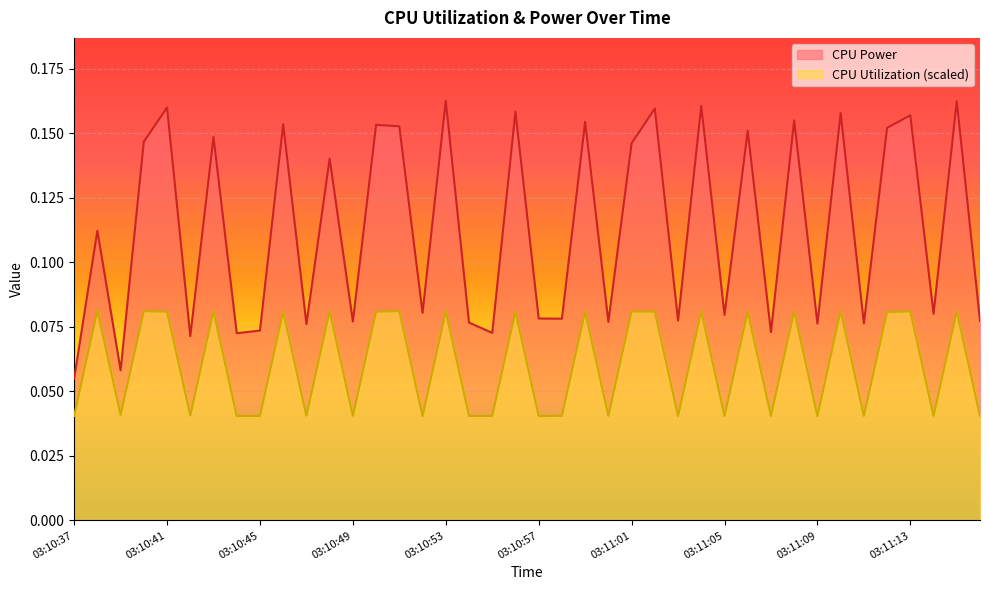

Reading left to right, extract all data points from this chart.

CPU Power: 03:10:37=0.1	03:10:38=0.1	03:10:39=0.1	03:10:40=0.1	03:10:41=0.2	03:10:42=0.1	03:10:43=0.1	03:10:44=0.1	03:10:45=0.1	03:10:46=0.2	03:10:47=0.1	03:10:48=0.1	03:10:49=0.1	03:10:50=0.2	03:10:51=0.2	03:10:52=0.1	03:10:53=0.2	03:10:54=0.1	03:10:55=0.1	03:10:56=0.2	03:10:57=0.1	03:10:58=0.1	03:10:59=0.2	03:11:00=0.1	03:11:01=0.1	03:11:02=0.2	03:11:03=0.1	03:11:04=0.2	03:11:05=0.1	03:11:06=0.2	03:11:07=0.1	03:11:08=0.2	03:11:09=0.1	03:11:10=0.2	03:11:11=0.1	03:11:12=0.2	03:11:13=0.2	03:11:14=0.1	03:11:15=0.2	03:11:16=0.1
CPU Utilization: 03:10:37=0.0	03:10:38=0.1	03:10:39=0.0	03:10:40=0.1	03:10:41=0.1	03:10:42=0.0	03:10:43=0.1	03:10:44=0.0	03:10:45=0.0	03:10:46=0.1	03:10:47=0.0	03:10:48=0.1	03:10:49=0.0	03:10:50=0.1	03:10:51=0.1	03:10:52=0.0	03:10:53=0.1	03:10:54=0.0	03:10:55=0.0	03:10:56=0.1	03:10:57=0.0	03:10:58=0.0	03:10:59=0.1	03:11:00=0.0	03:11:01=0.1	03:11:02=0.1	03:11:03=0.0	03:11:04=0.1	03:11:05=0.0	03:11:06=0.1	03:11:07=0.0	03:11:08=0.1	03:11:09=0.0	03:11:10=0.1	03:11:11=0.0	03:11:12=0.1	03:11:13=0.1	03:11:14=0.0	03:11:15=0.1	03:11:16=0.0